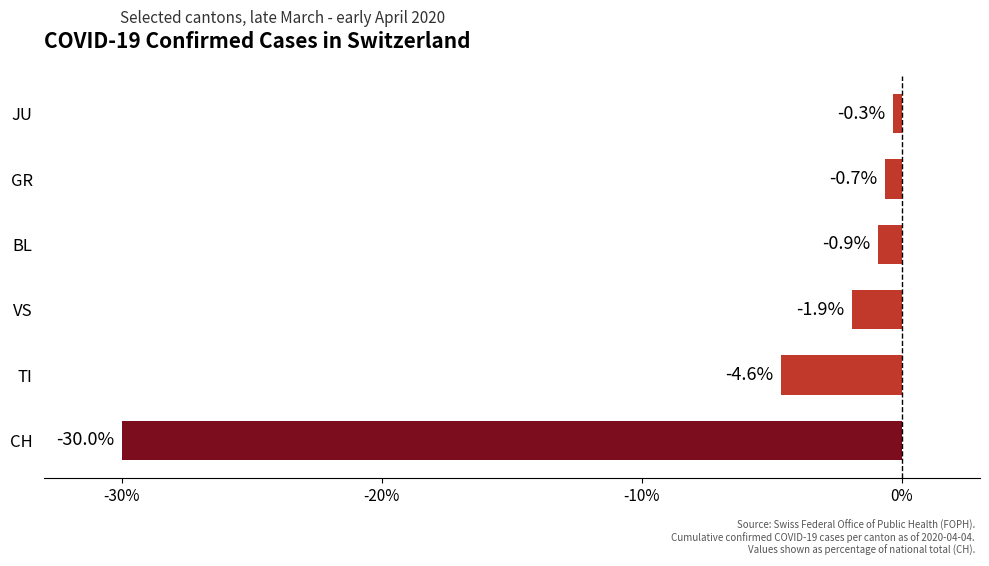

Is it true that the value at VS is -1.9?

True